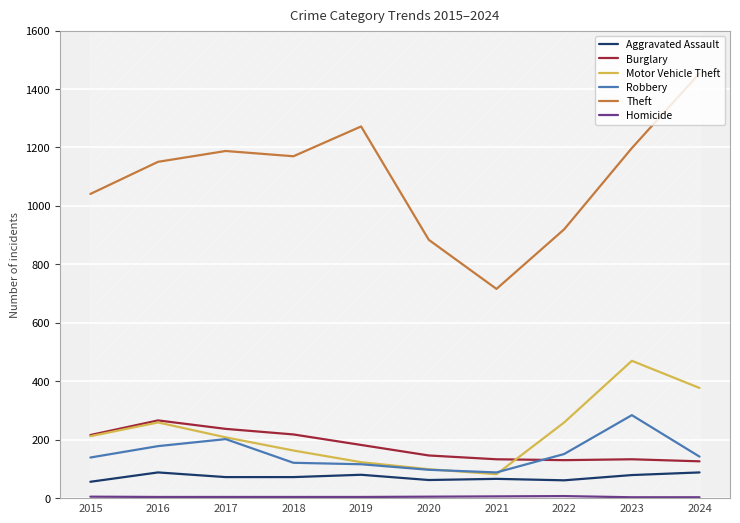

How many categories are shown in the chart?

10